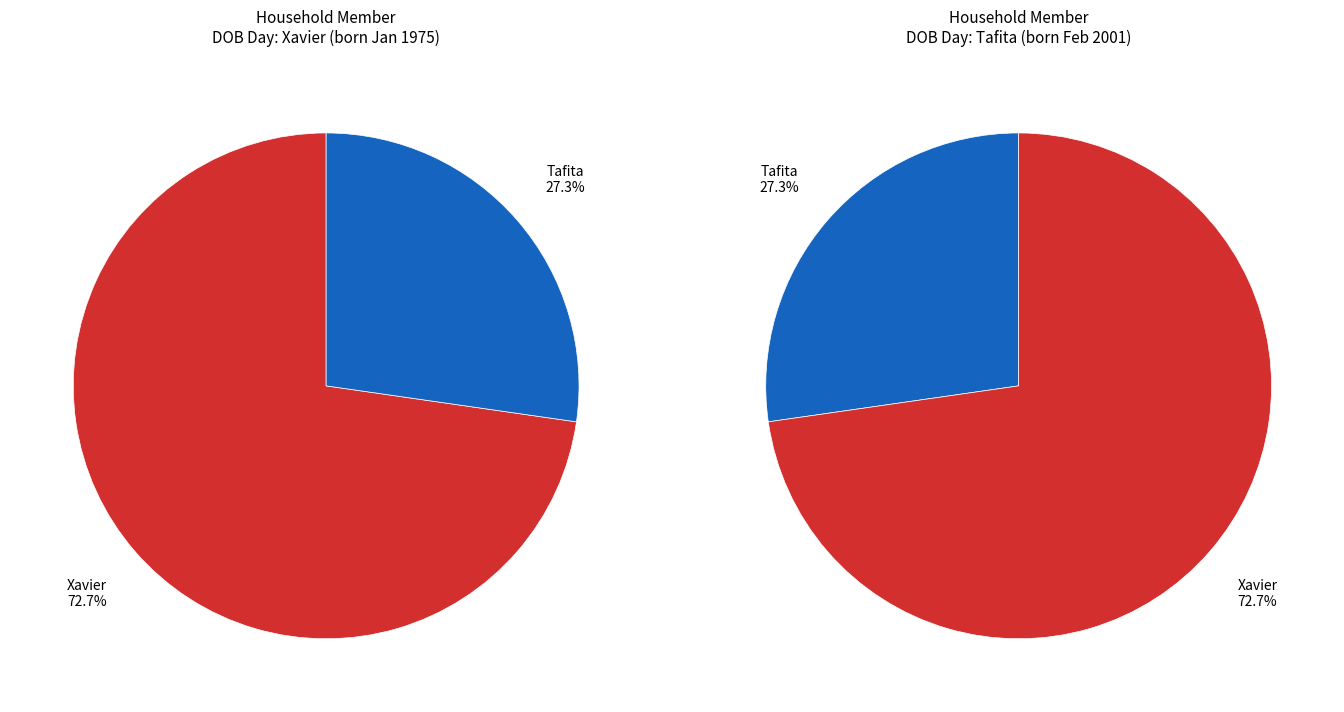

Rank the categories by value from lowest to highest.

Tafita, Xavier